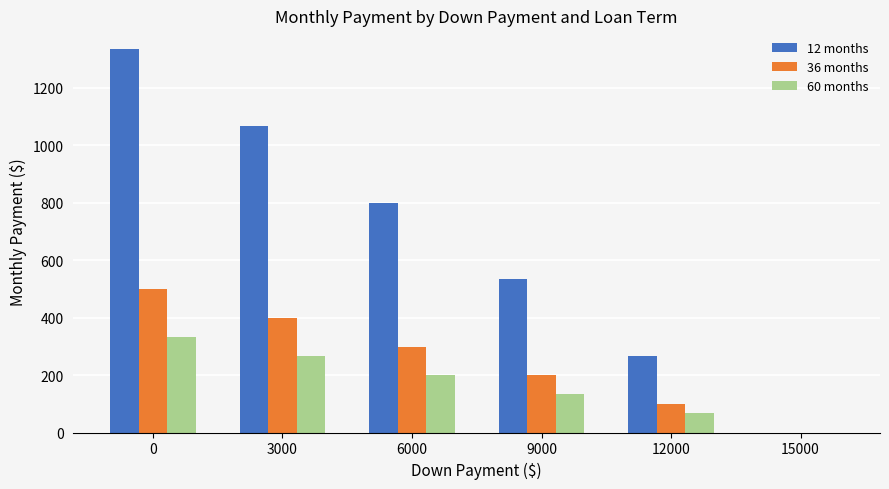

Which series changed the most between 0 and 15000?

12 months